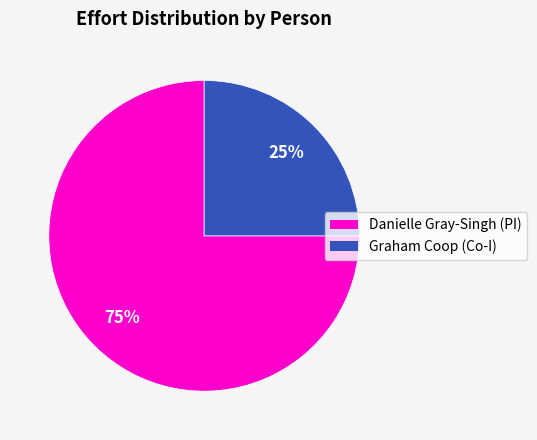

Rank the categories by value from lowest to highest.

Graham Coop (Co-I), Danielle Gray-Singh (PI)